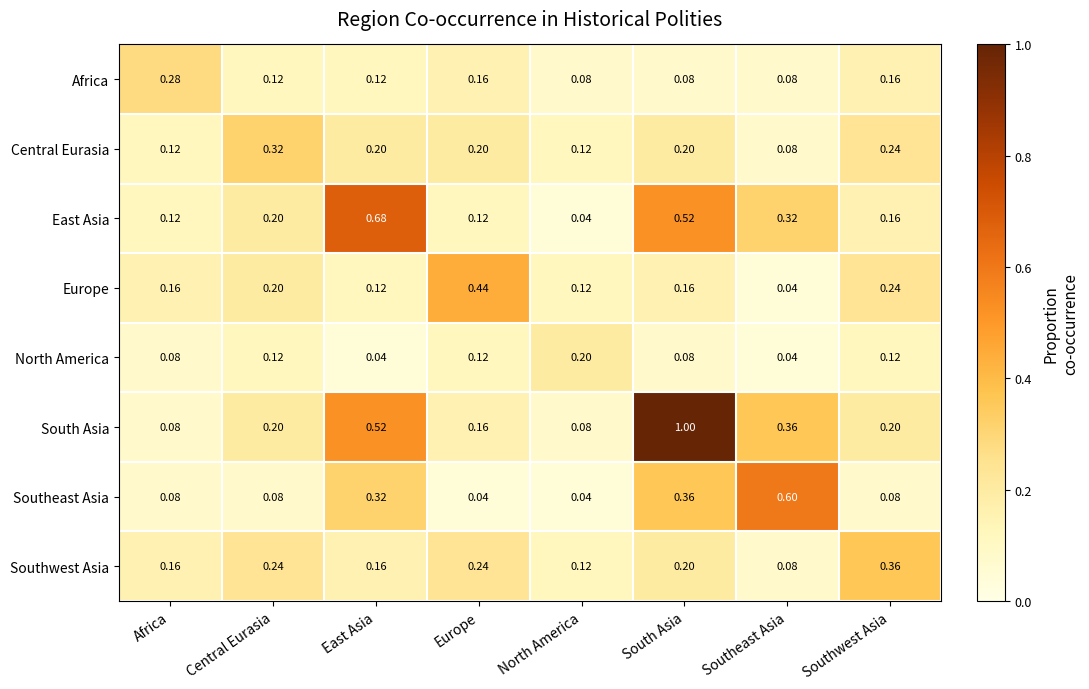

Which series has the widest spread of values?

South Asia